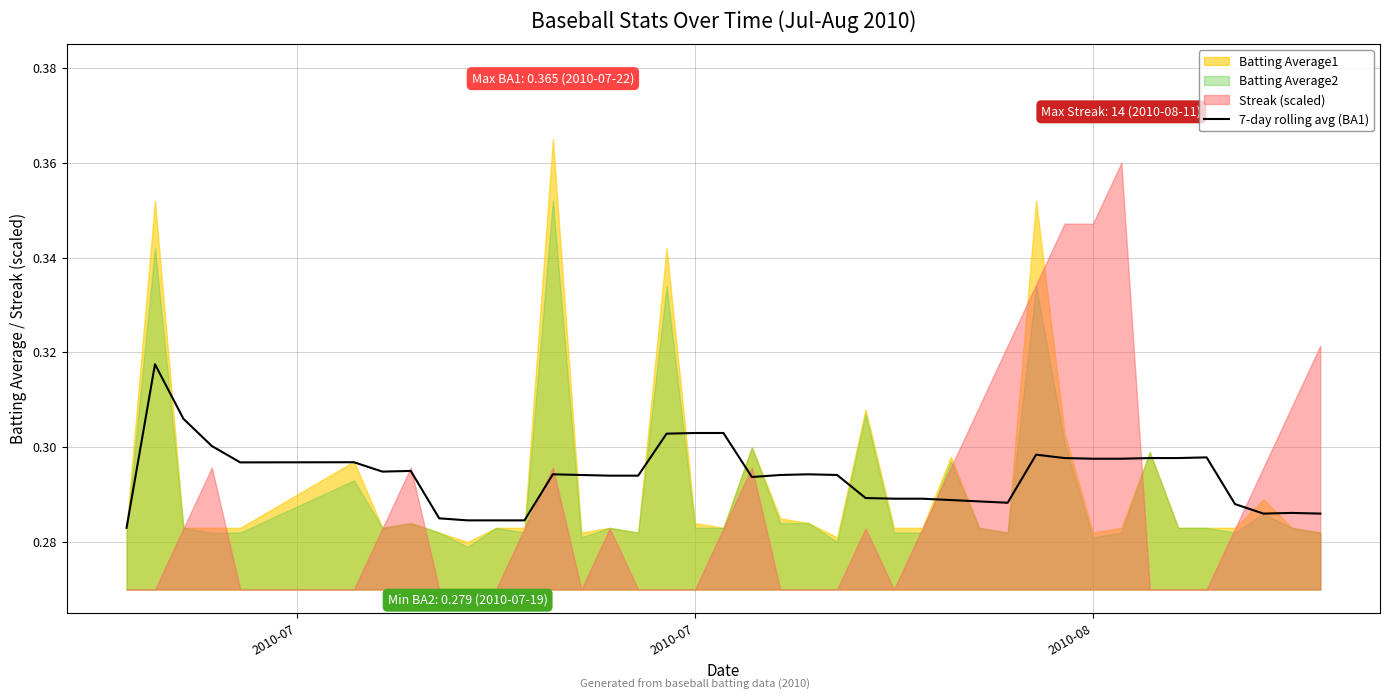

How many categories are shown in the chart?

40